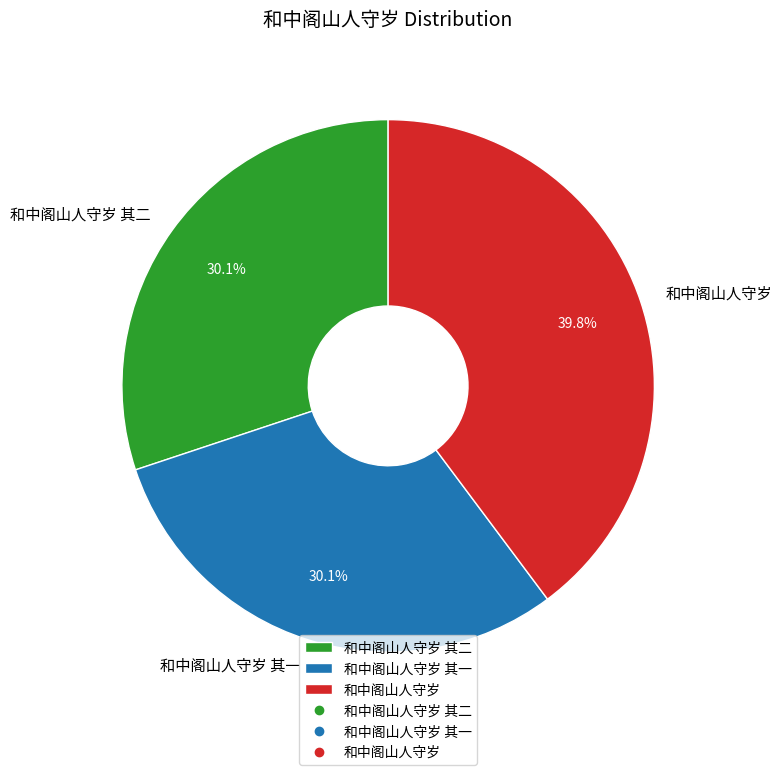

Is the sum of 和中阁山人守岁 and 和中阁山人守岁 其二 greater than half?

Yes